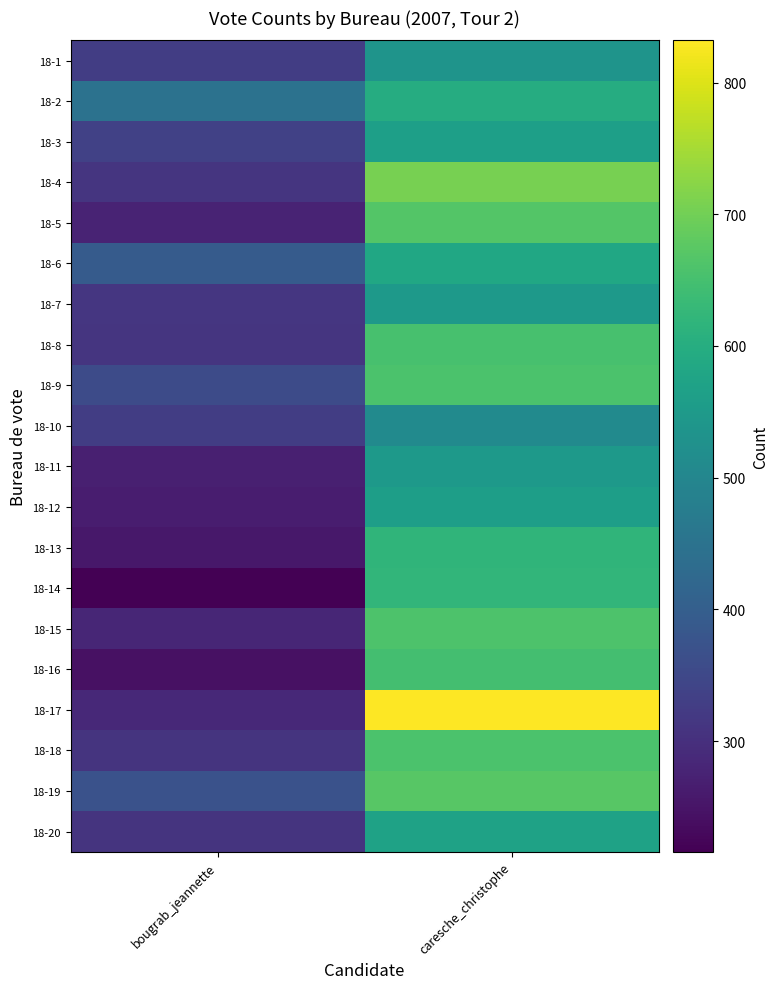

How many data points does each series have?

2